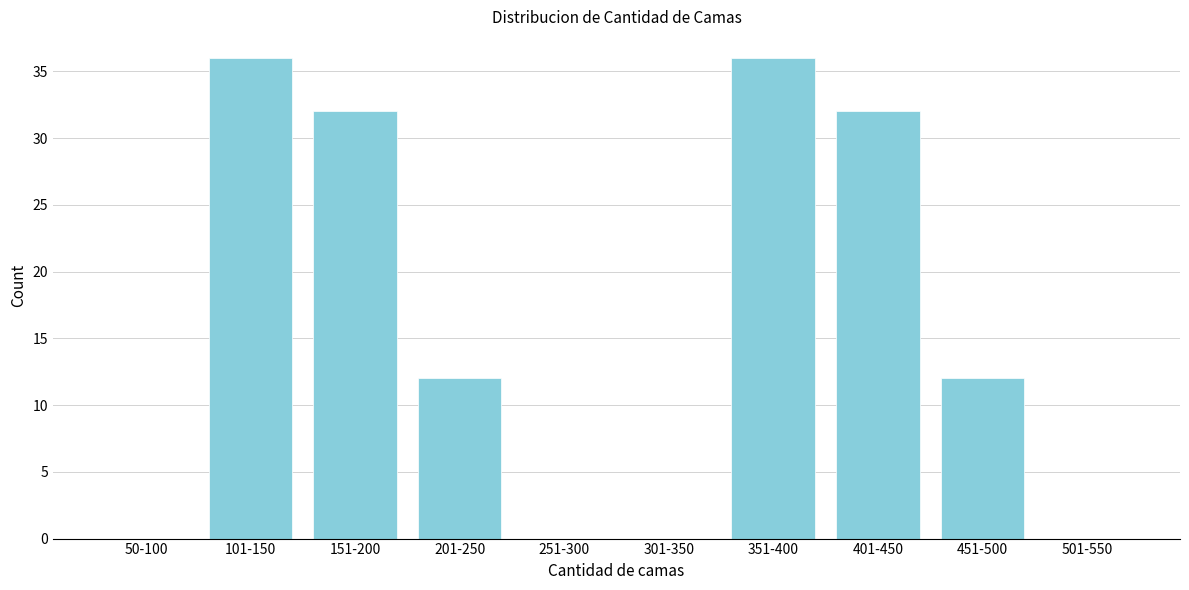

Reading right to left, transcribe all the data shown in this chart.

501-550=0	451-500=12	401-450=32	351-400=36	301-350=0	251-300=0	201-250=12	151-200=32	101-150=36	50-100=0